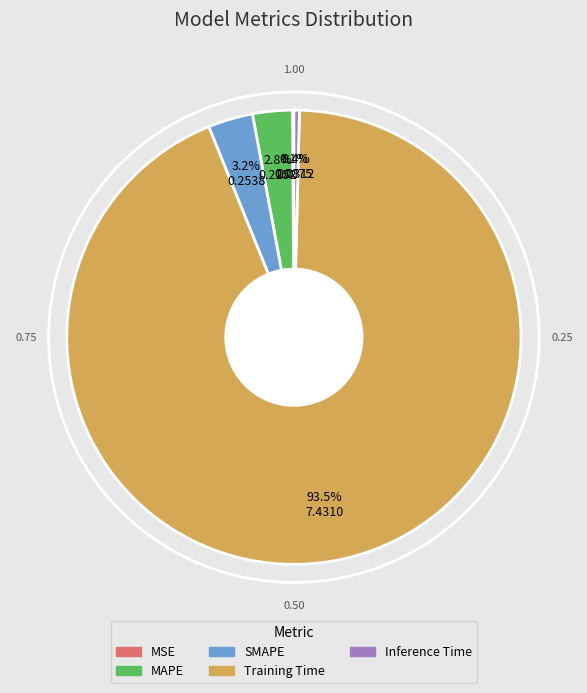

Combined, do MAPE and Training Time account for over 50%?

Yes